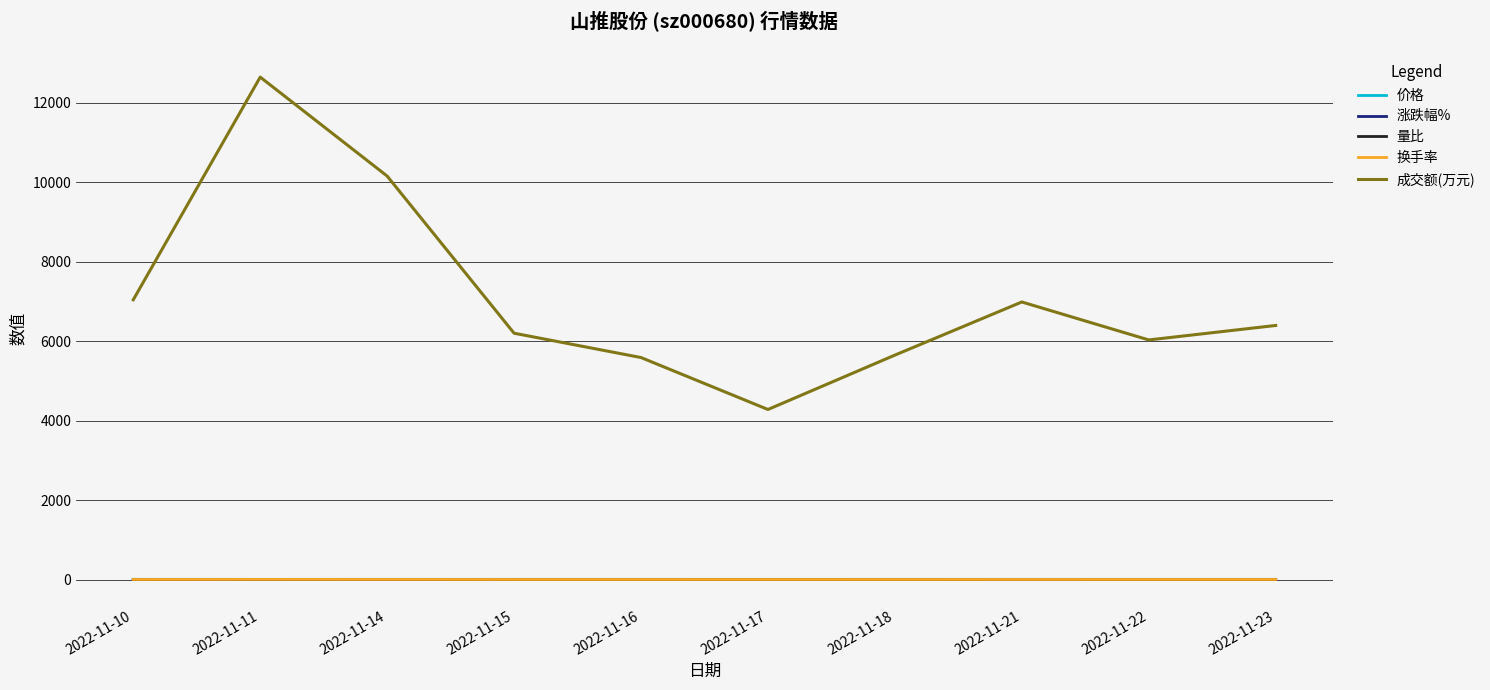

What is the difference between the maximum and minimum values in the 换手率 series?

1.7